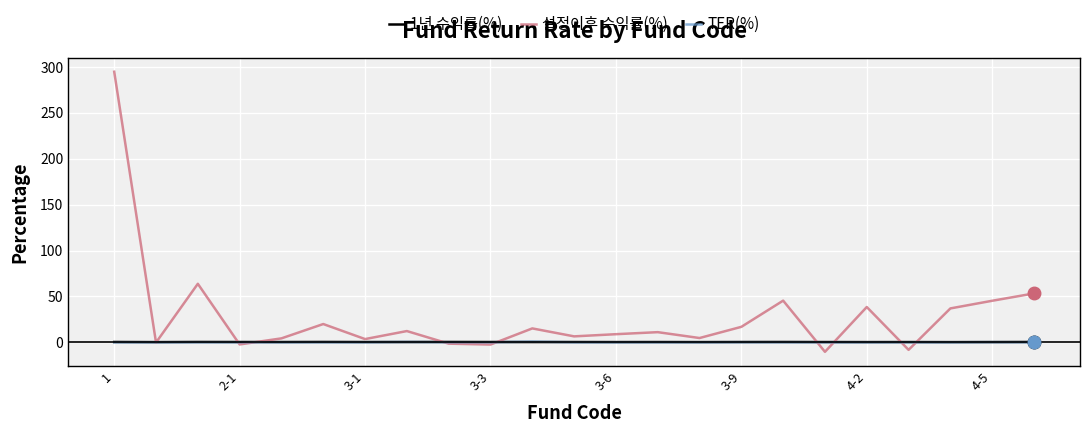

Which series has the largest total across all categories?

설정이후 수익률(%)